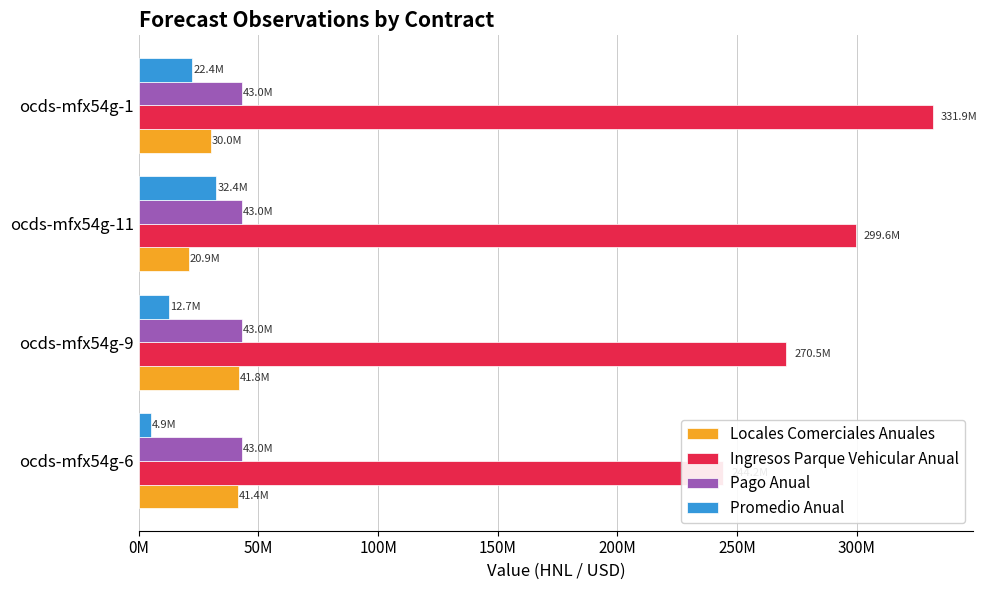

Which series has the widest spread of values?

Ingresos Parque Vehicular Anual